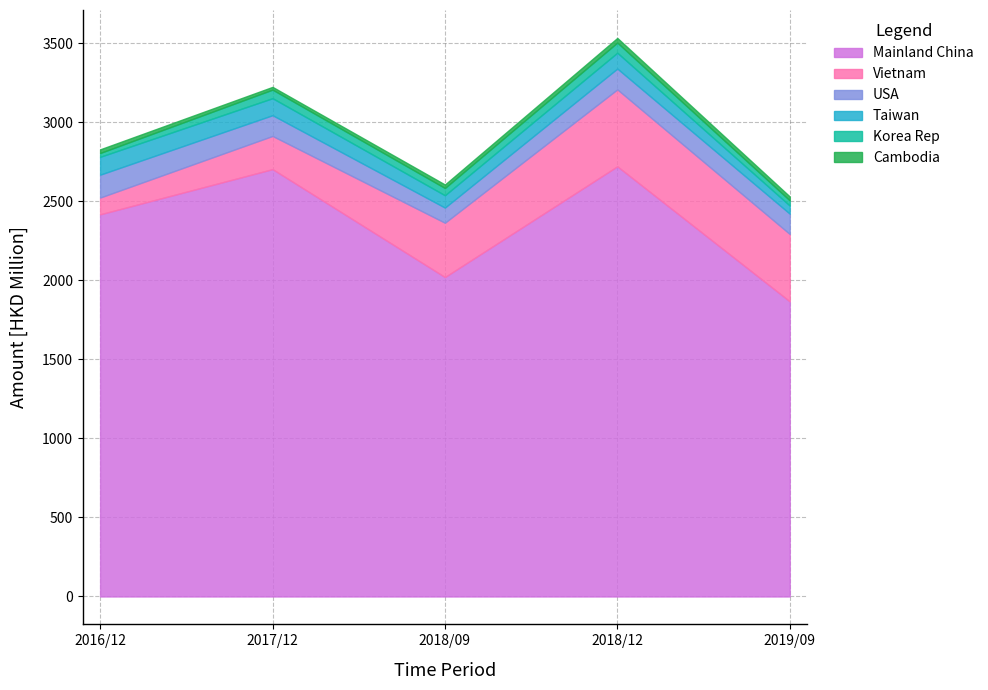

The value of Mainland China at 2019/09 is 1867.5. True or false?

True